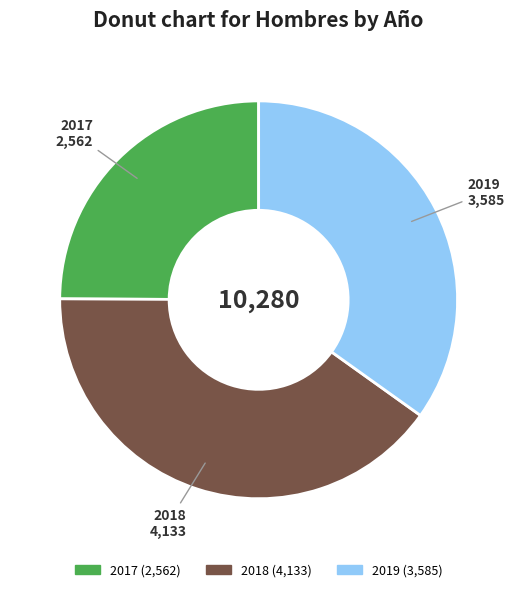

Count the number of slices in the pie.

3